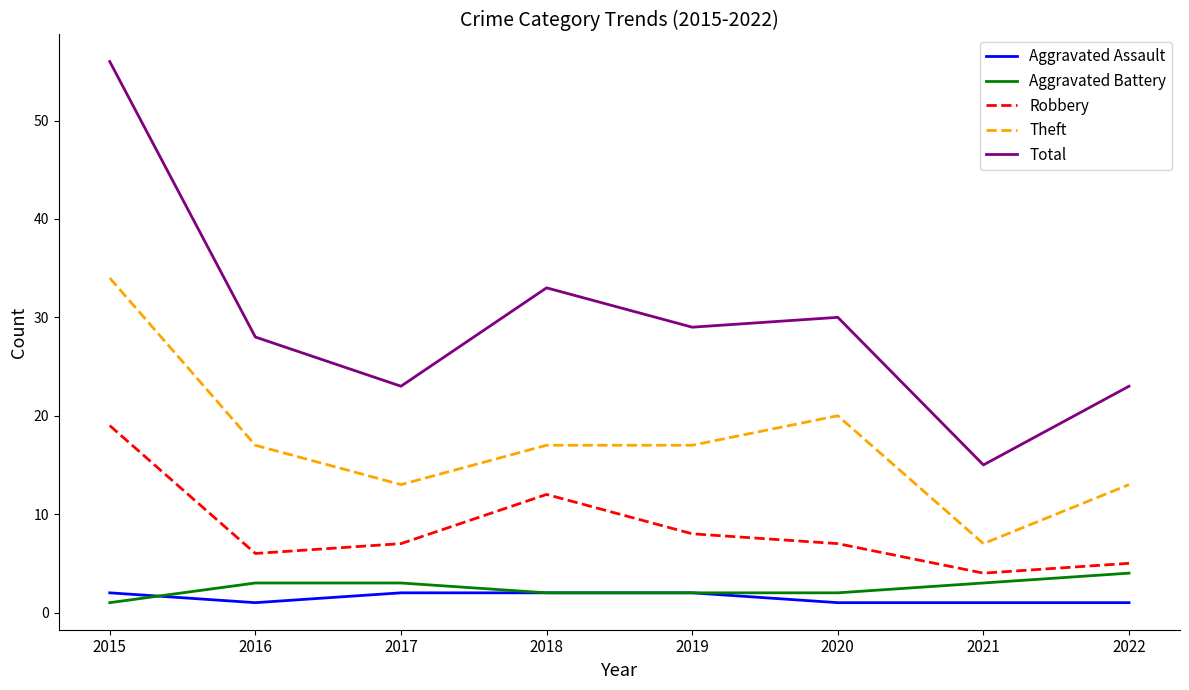

What are all the series names shown in the legend?

Aggravated Assault, Aggravated Battery, Robbery, Theft, Total